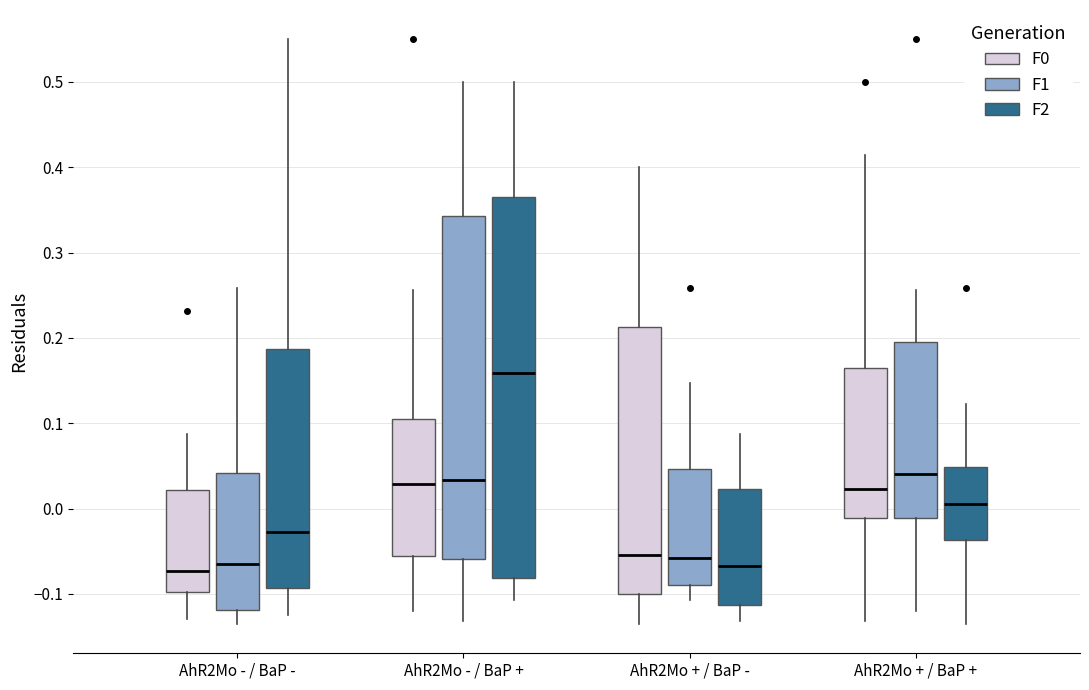

Comparing the boxes themselves (not the whiskers), which one is the tallest?

AhR2Mo - / BaP + (F2)